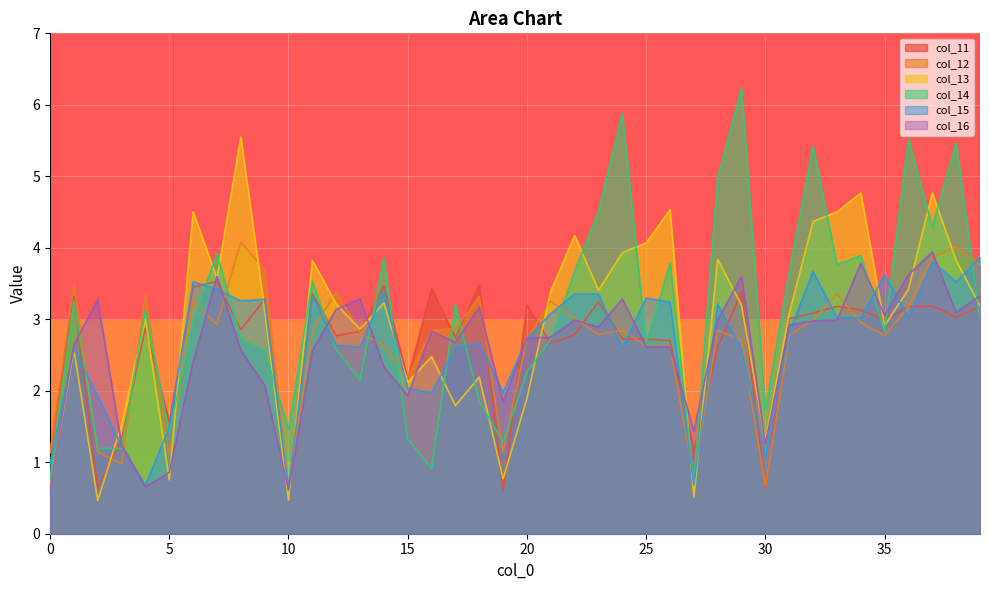

What is the maximum value for col_14?

6.2